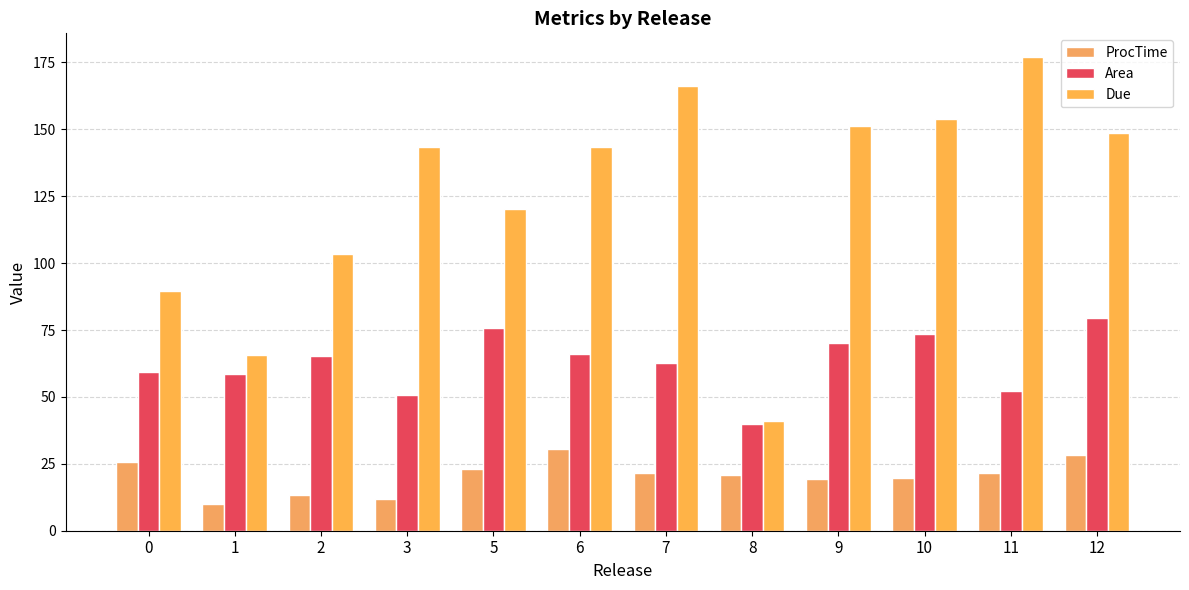

True or false: Area has a value of 70.0 at 9.

True